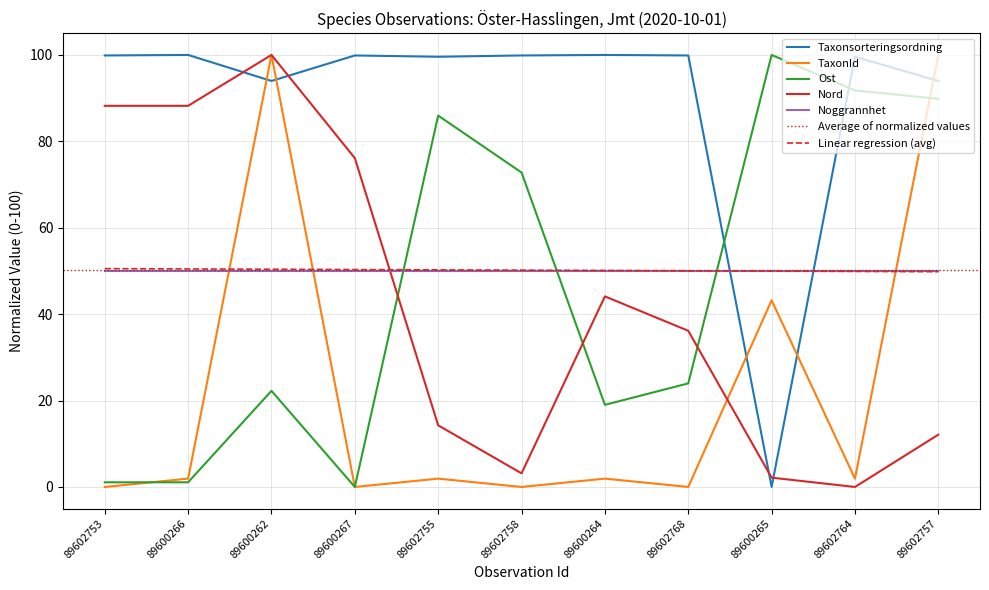

How many intersections are there between Taxonsorteringsordning and Nord?

4